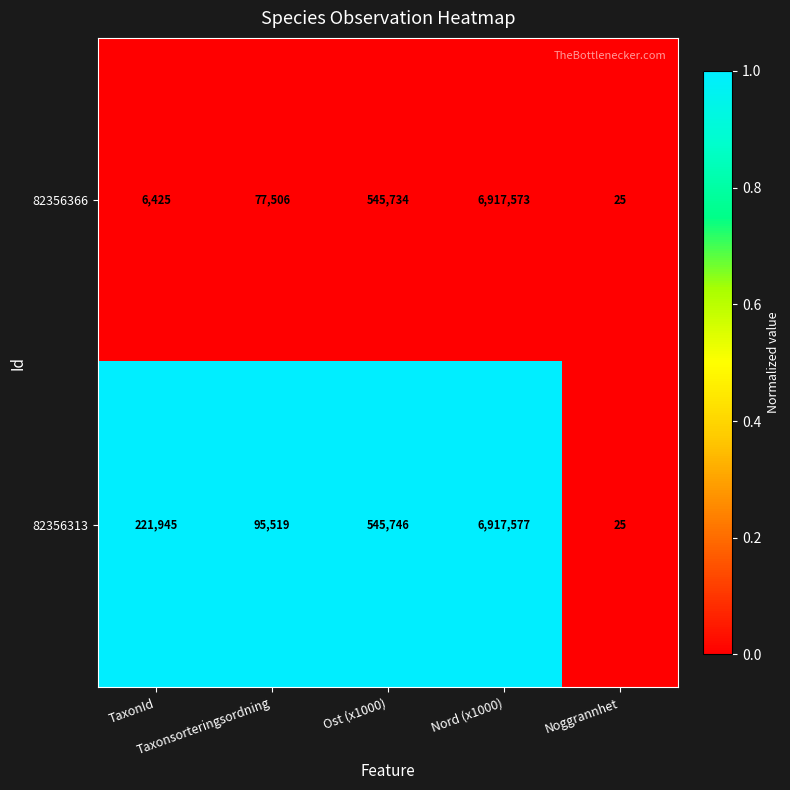

List the series in order of their peak value, highest first.

82356313, 82356366